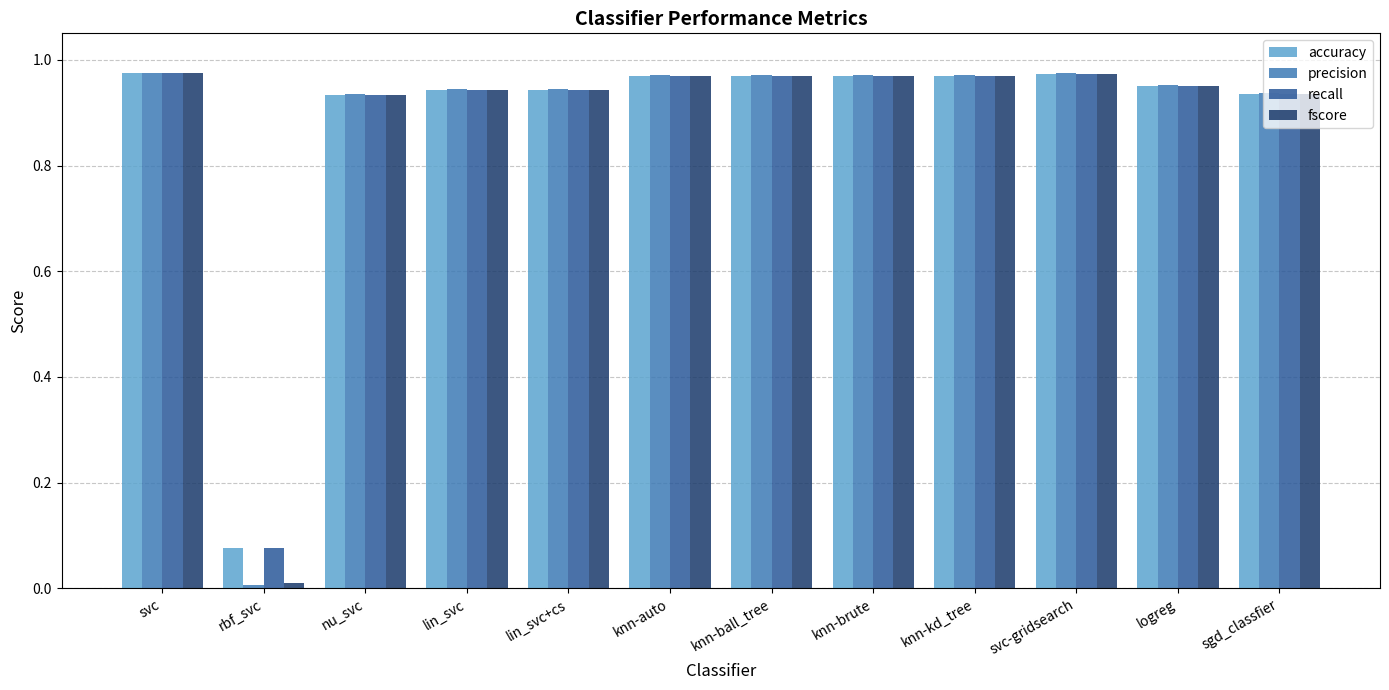

What is the label of the 5th bar from the right?

knn-brute